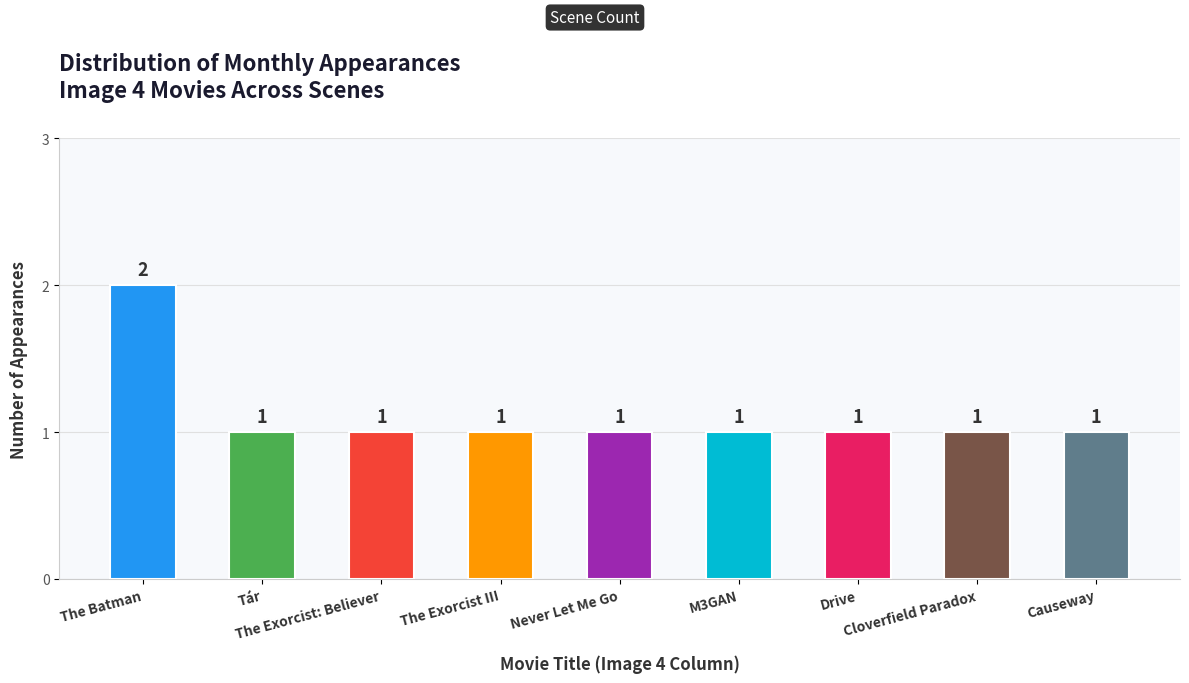

Which category has the highest value across all series?

The Batman